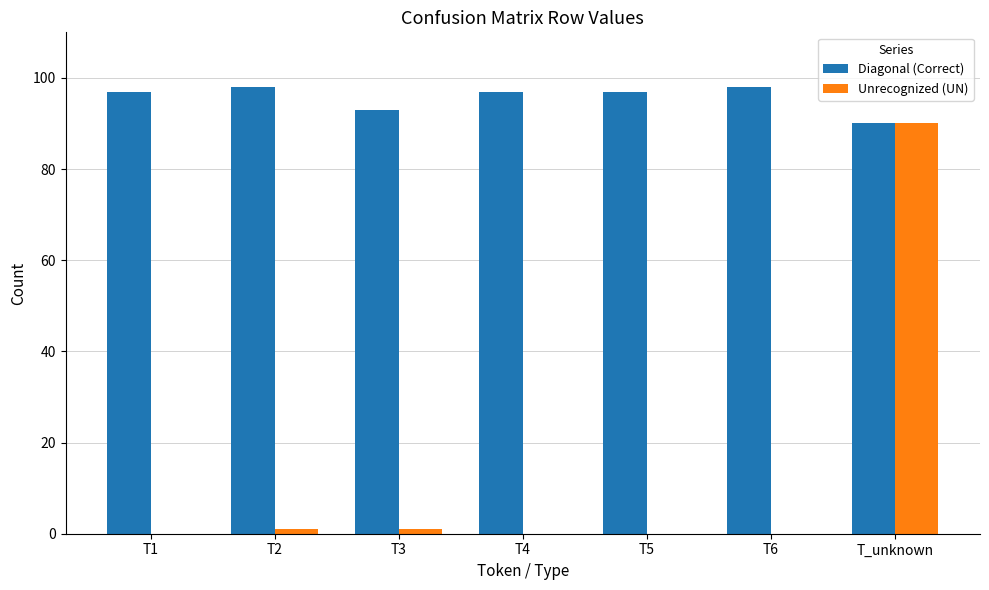

Which series changed the most between T4 and T_unknown?

Unrecognized (UN)